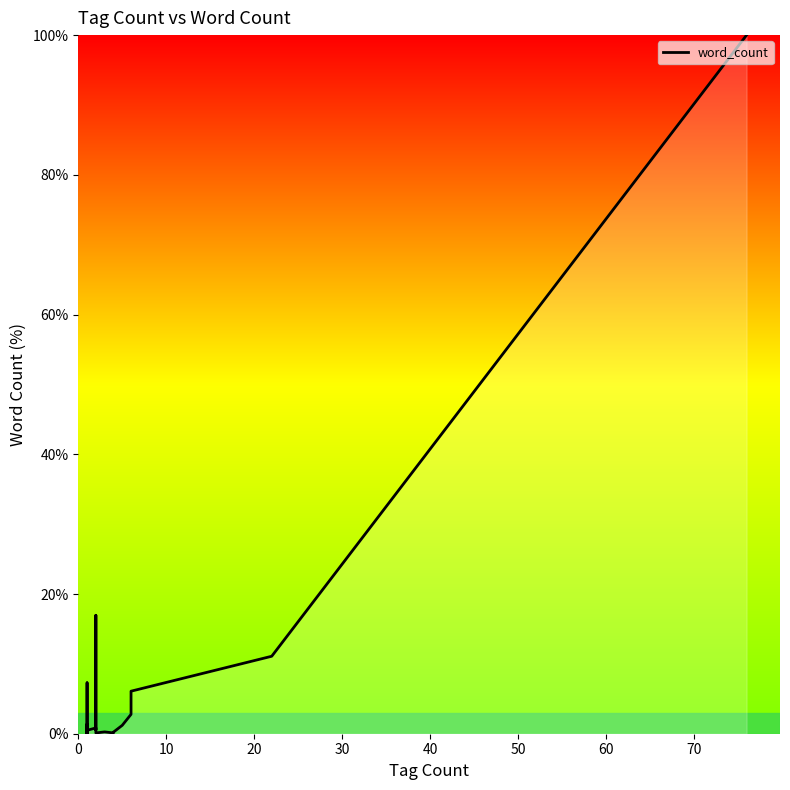

Does the chart display data point markers on the line(s)?

No